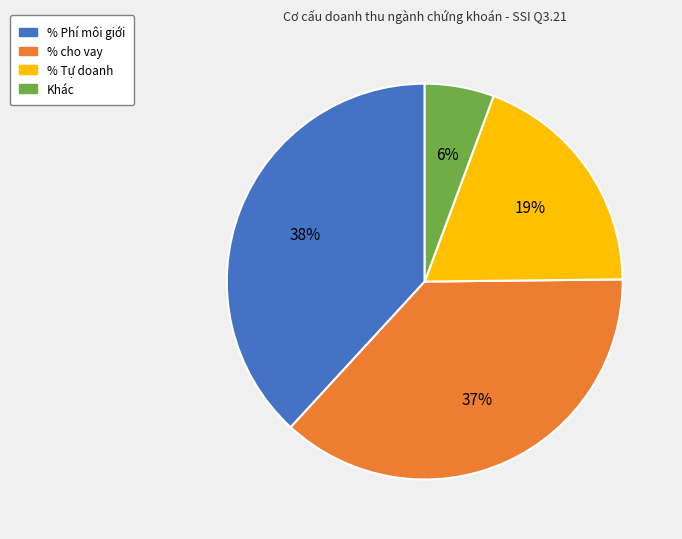

How many segments does this pie chart have?

4